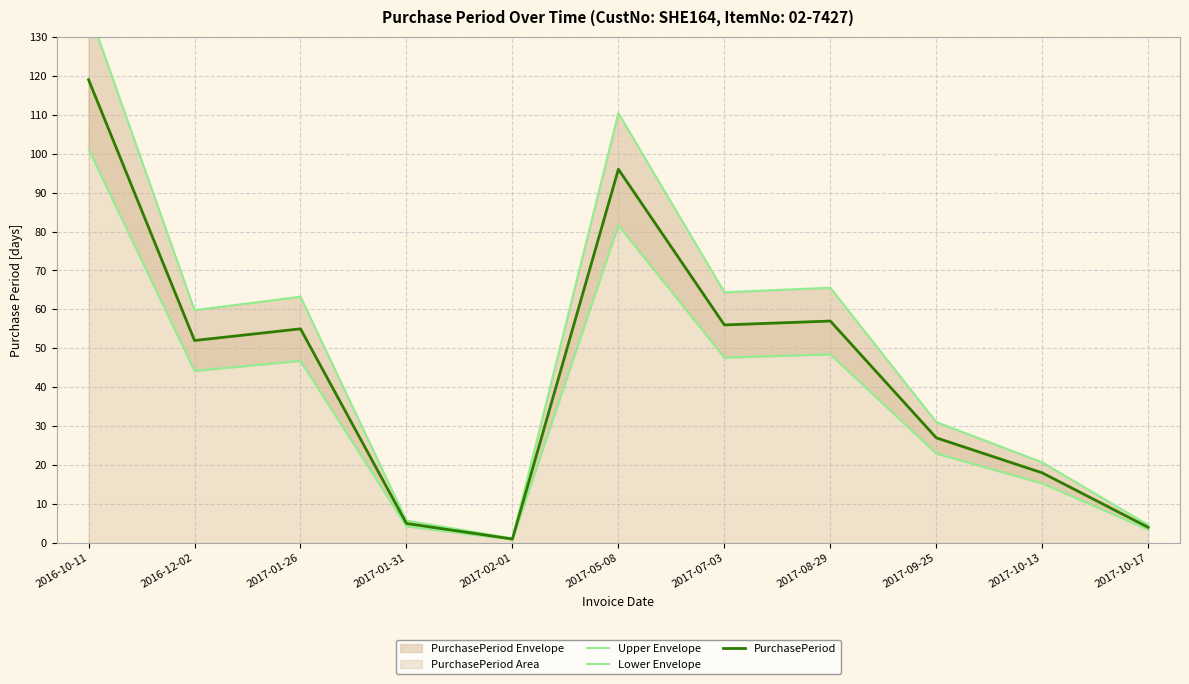

Rank the categories by PurchasePeriod value from highest to lowest.

2016-10-11, 2017-05-08, 2017-08-29, 2017-07-03, 2017-01-26, 2016-12-02, 2017-09-25, 2017-10-13, 2017-01-31, 2017-10-17, 2017-02-01